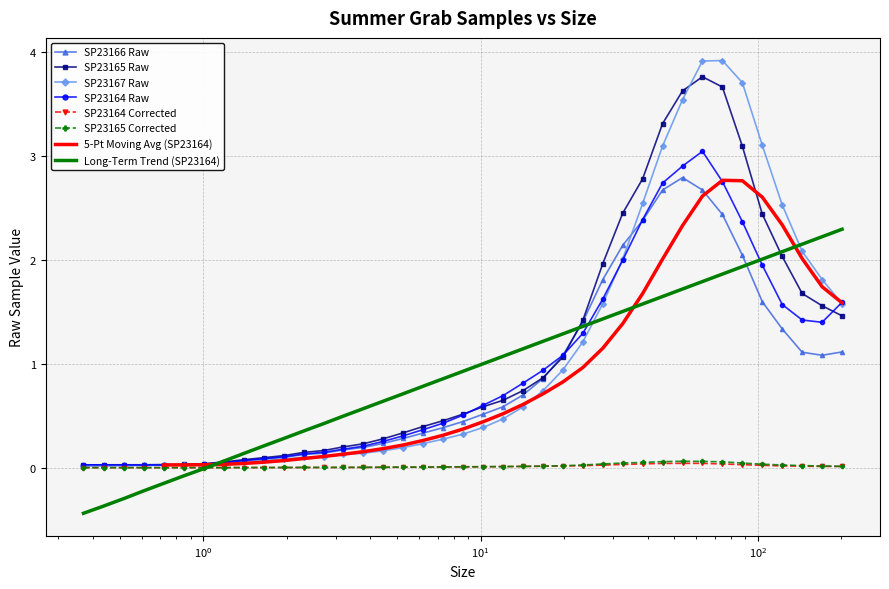

What is the maximum value for SP23165 Raw?

3.8